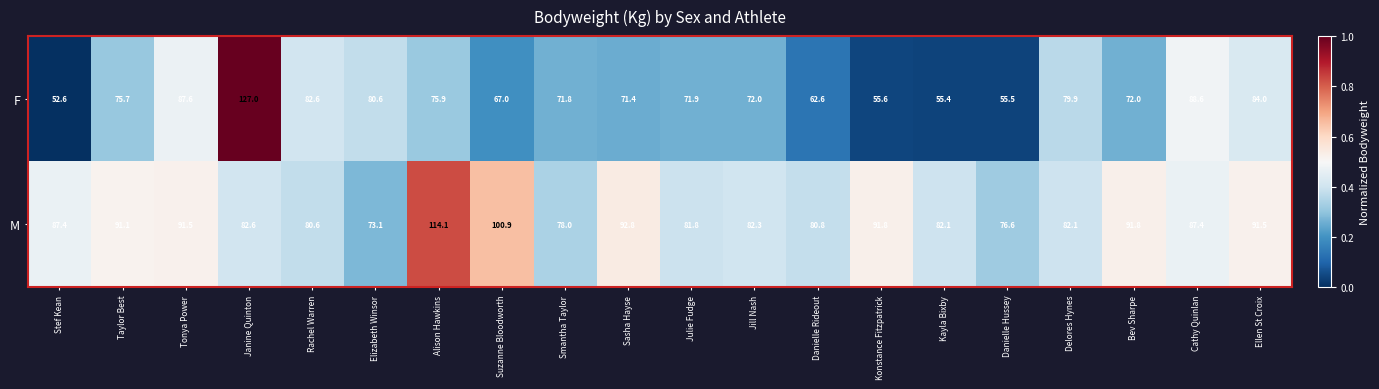

At which category is the sum across all series the highest?

Janine Quinton